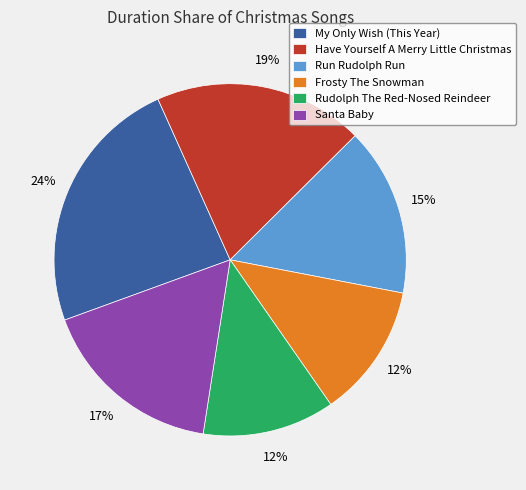

To the nearest percent, what is the combined percentage of Have Yourself A Merry Little Christmas and My Only Wish (This Year)?

43%